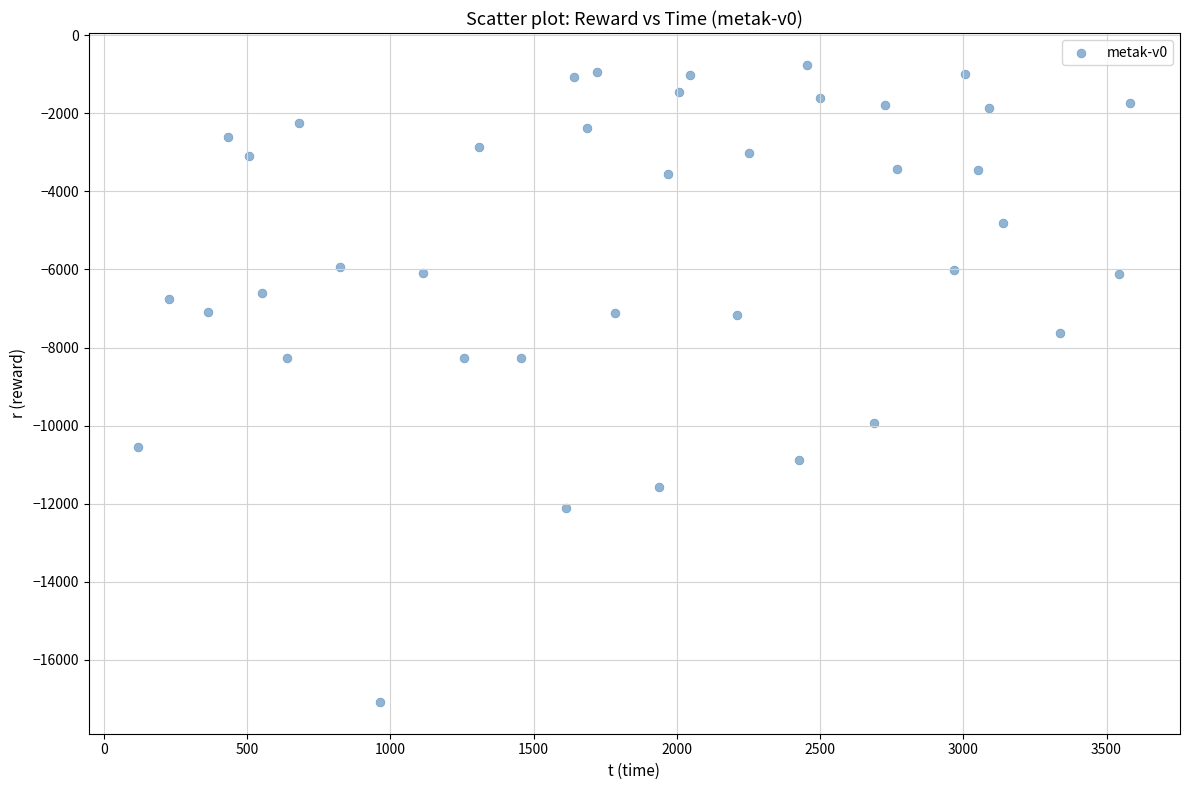

What is the range of Y values (max minus min)?

16326.7